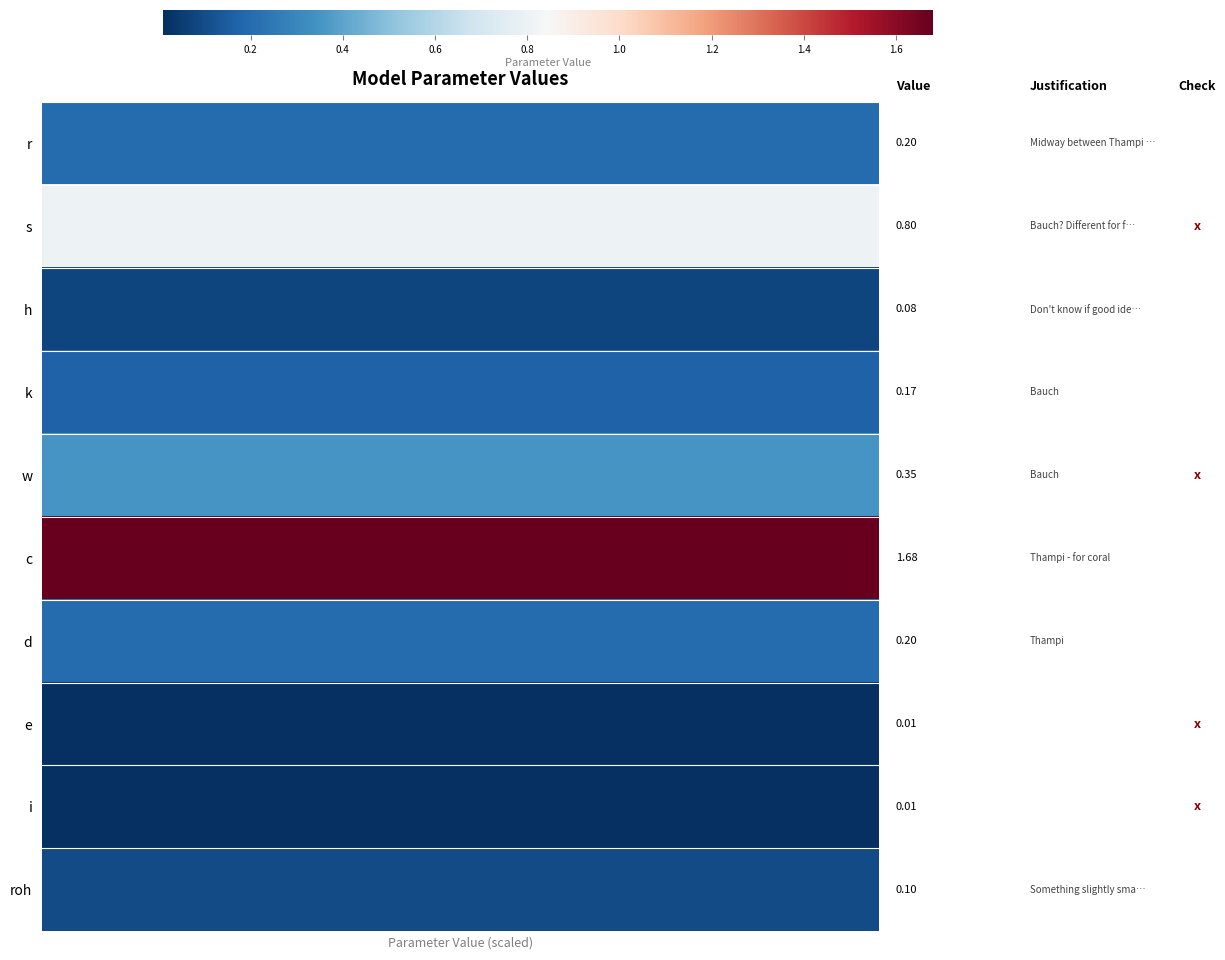

At how many categories does at least one series exceed 1?

40